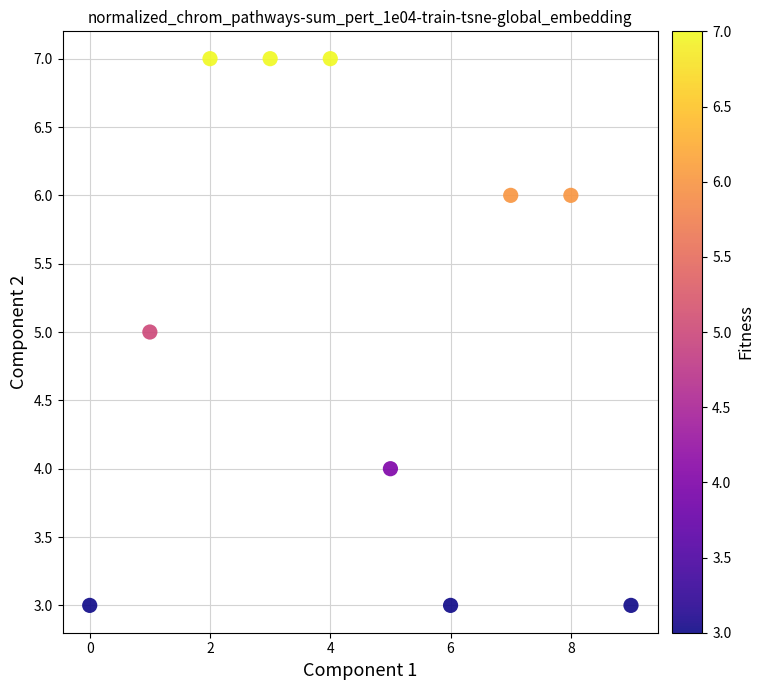

What is the average Y value?

5